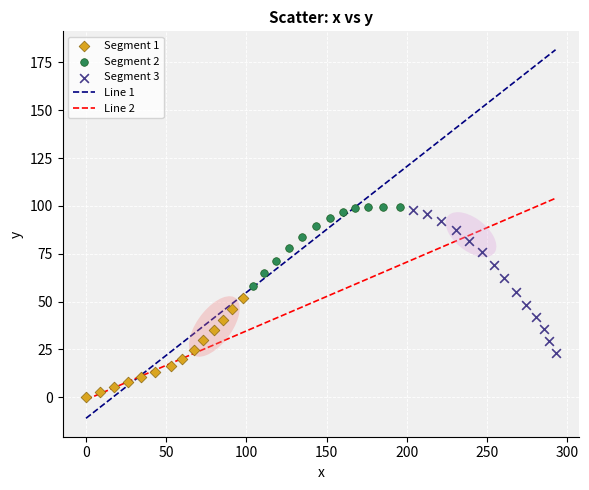

Which series contains the lowest Y value?

Segment 1